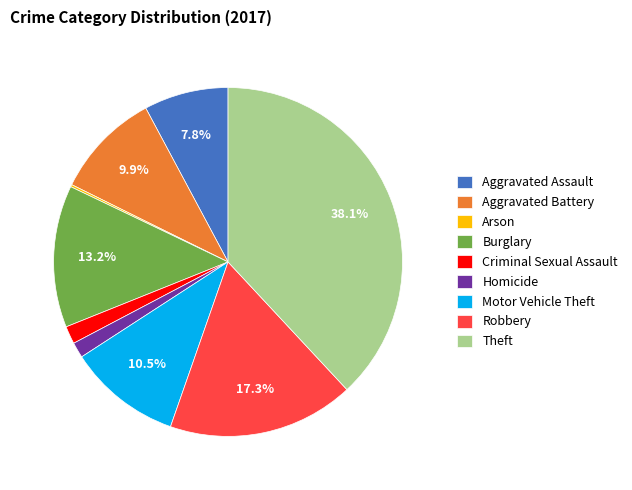

To the nearest percent, what percentage of the pie is Criminal Sexual Assault?

2%